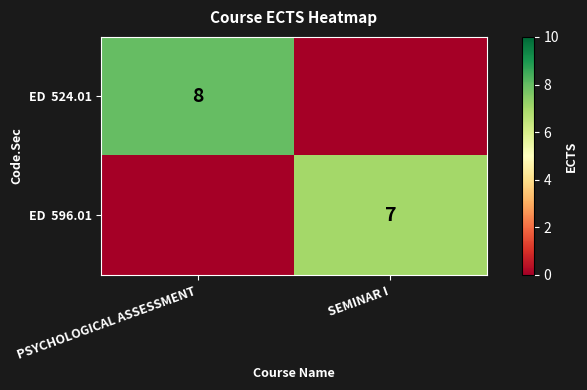

List the series in order of their overall mean, lowest first.

ED 596.01, ED 524.01